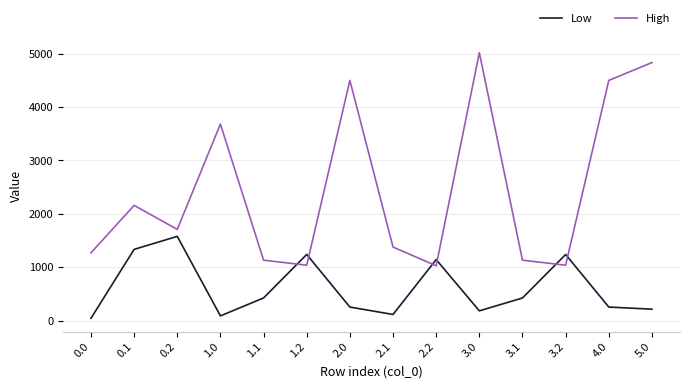

At which category is the sum across all series the highest?

3.0